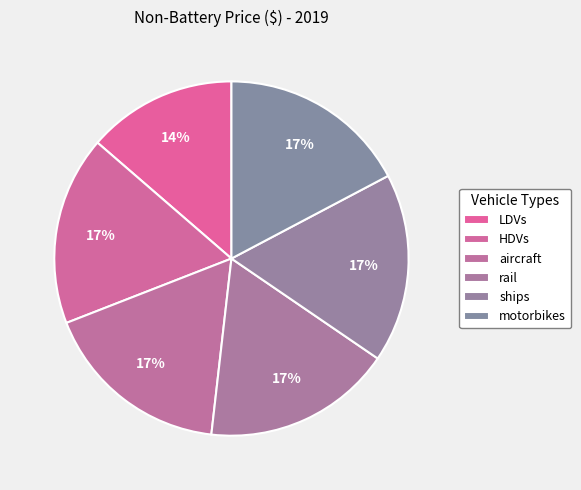

Which category has the biggest portion of the pie?

HDVs